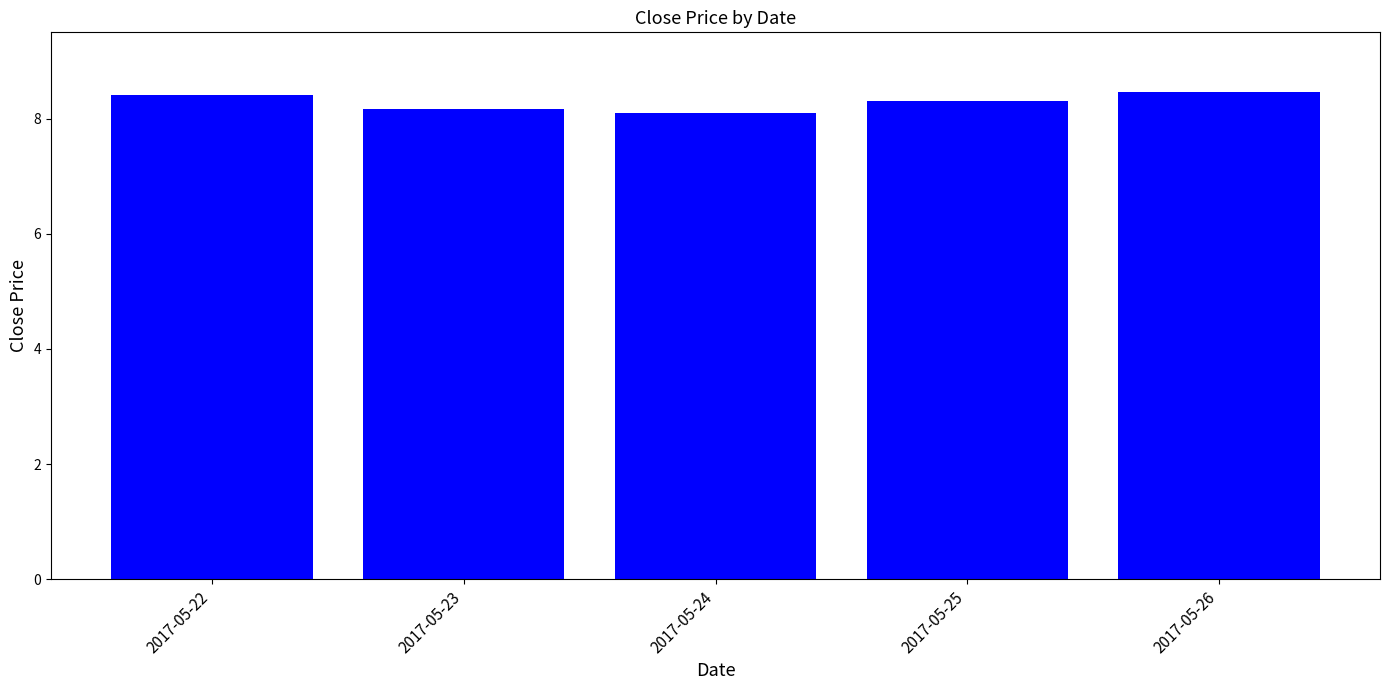

How many values are between 8 and 9?

5